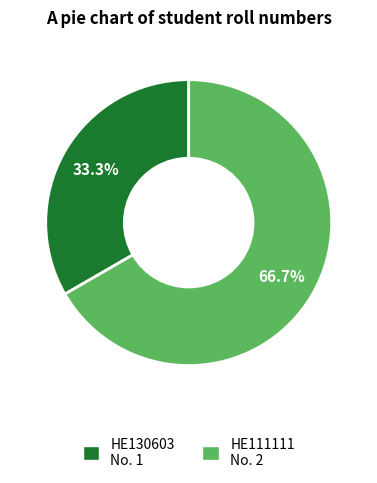

Does any single category account for the majority?

Yes